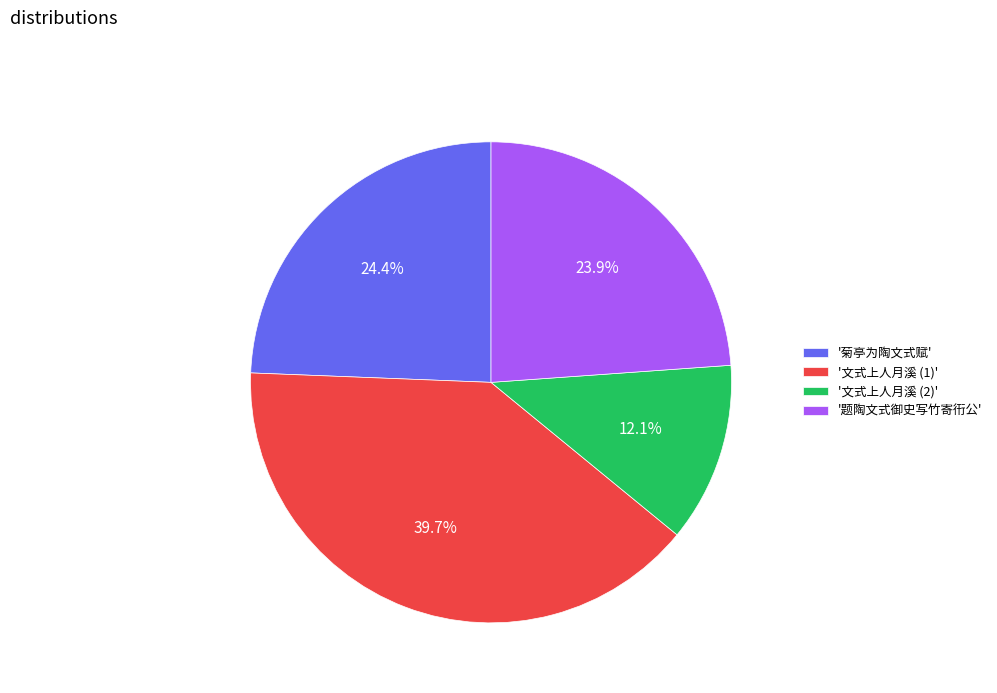

Which category has the biggest portion of the pie?

'文式上人月溪 (1)'